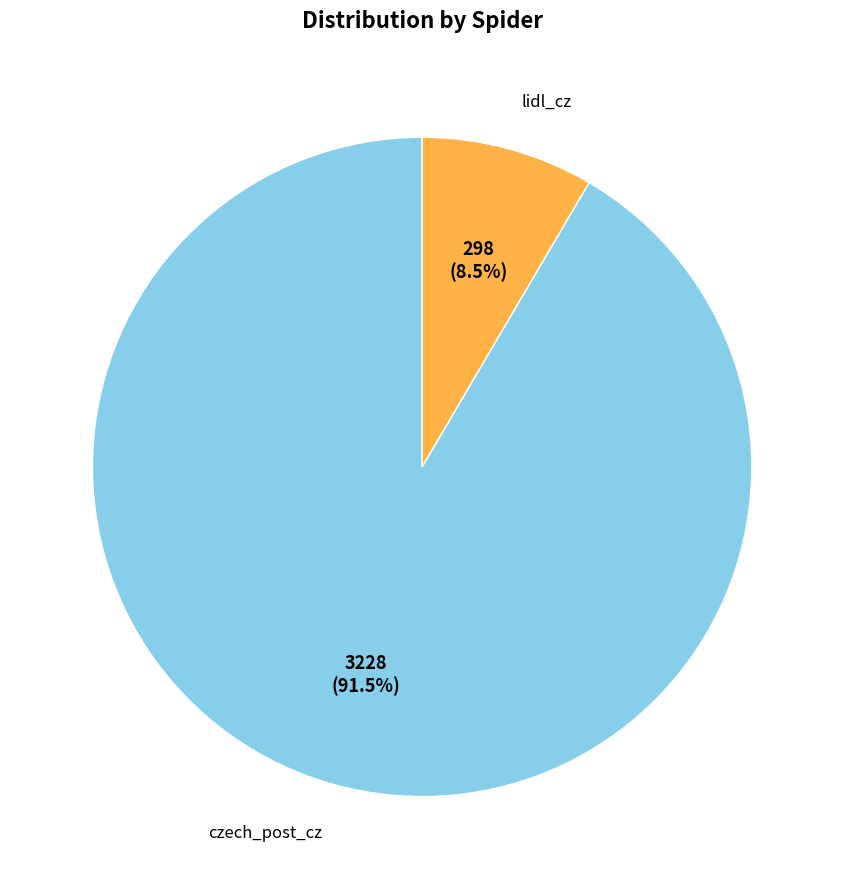

How many segments does this pie chart have?

2